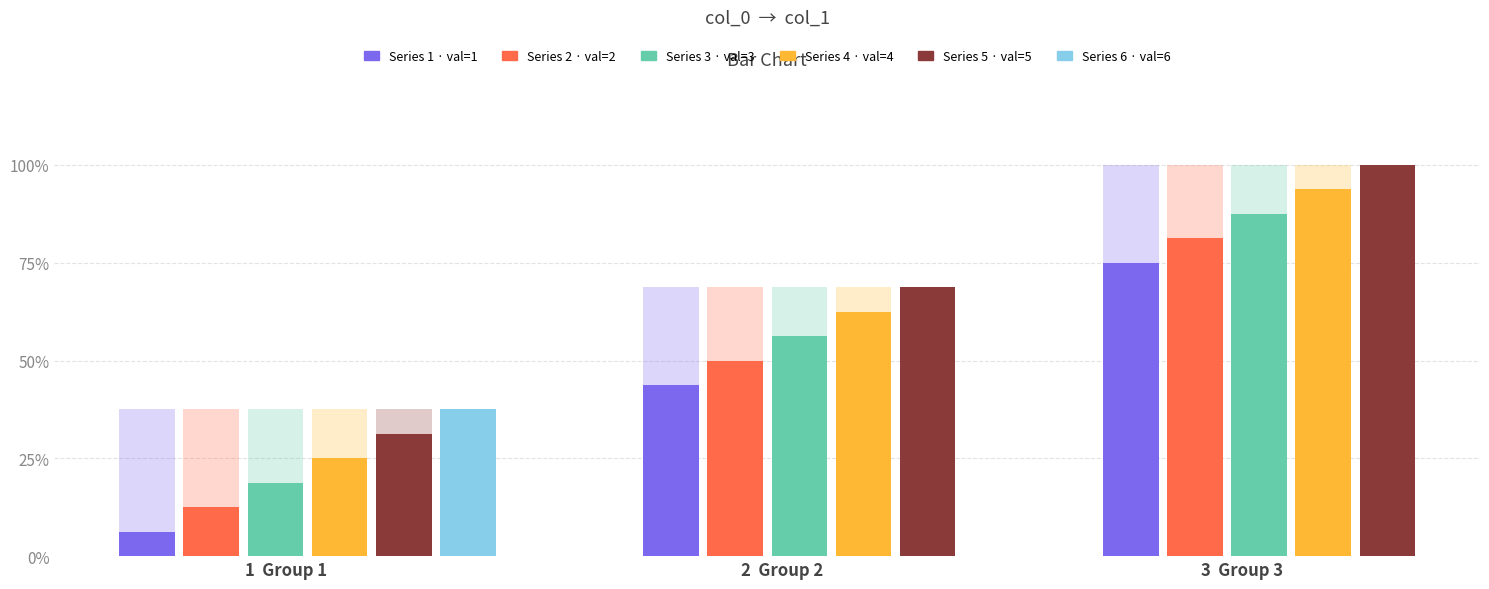

Which has a higher value, 11 or 4?

11